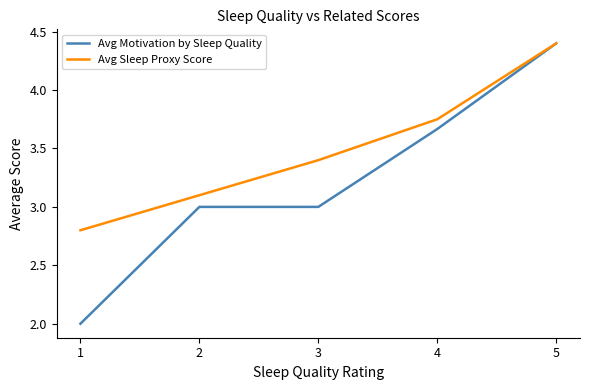

Is it true that Avg Sleep Proxy Score equals 3.7 at 1?

False